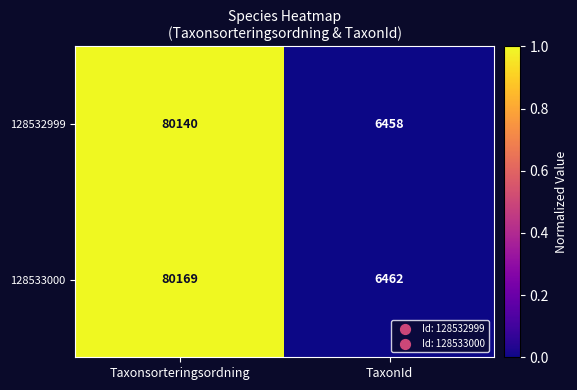

Which series has the largest total across all categories?

128533000